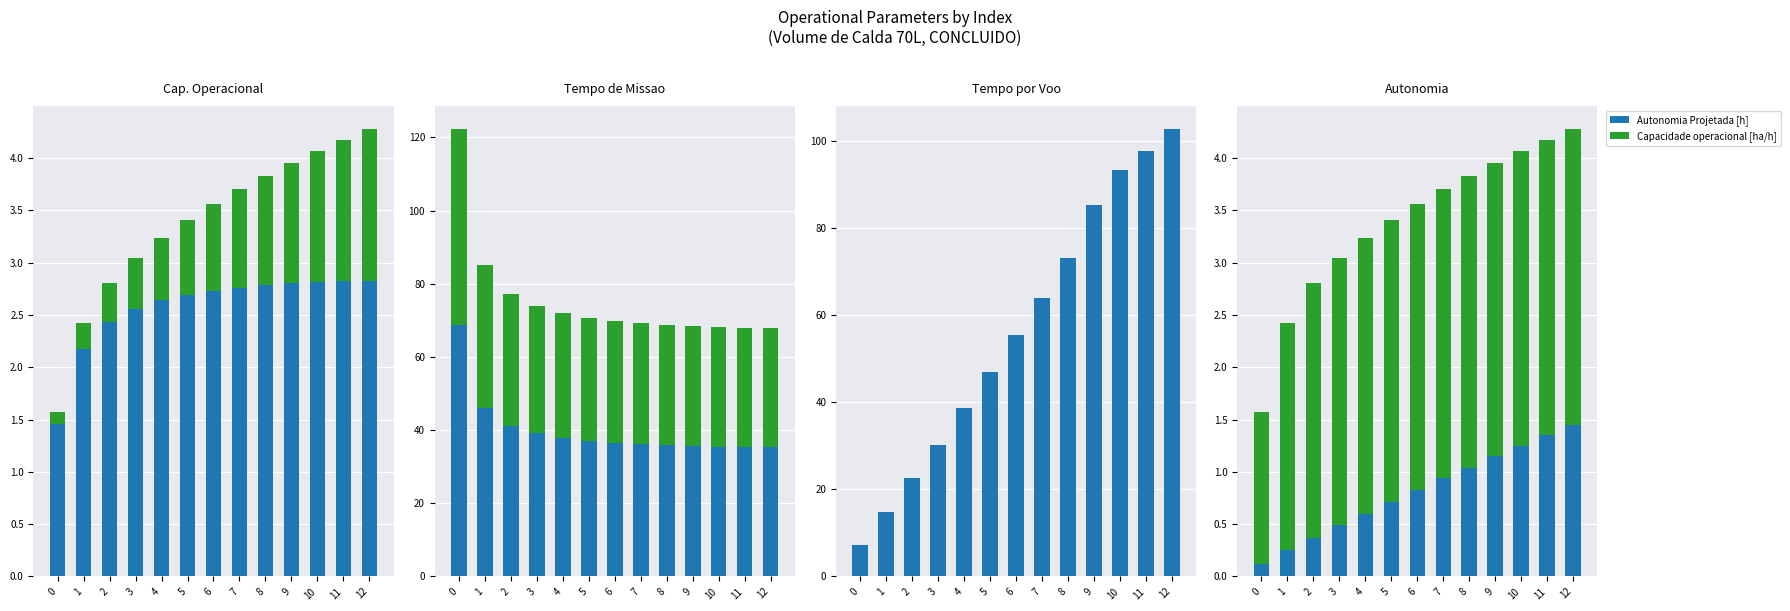

True or false: Tempo por voo [min] has a value of 13.5 at 4.

False